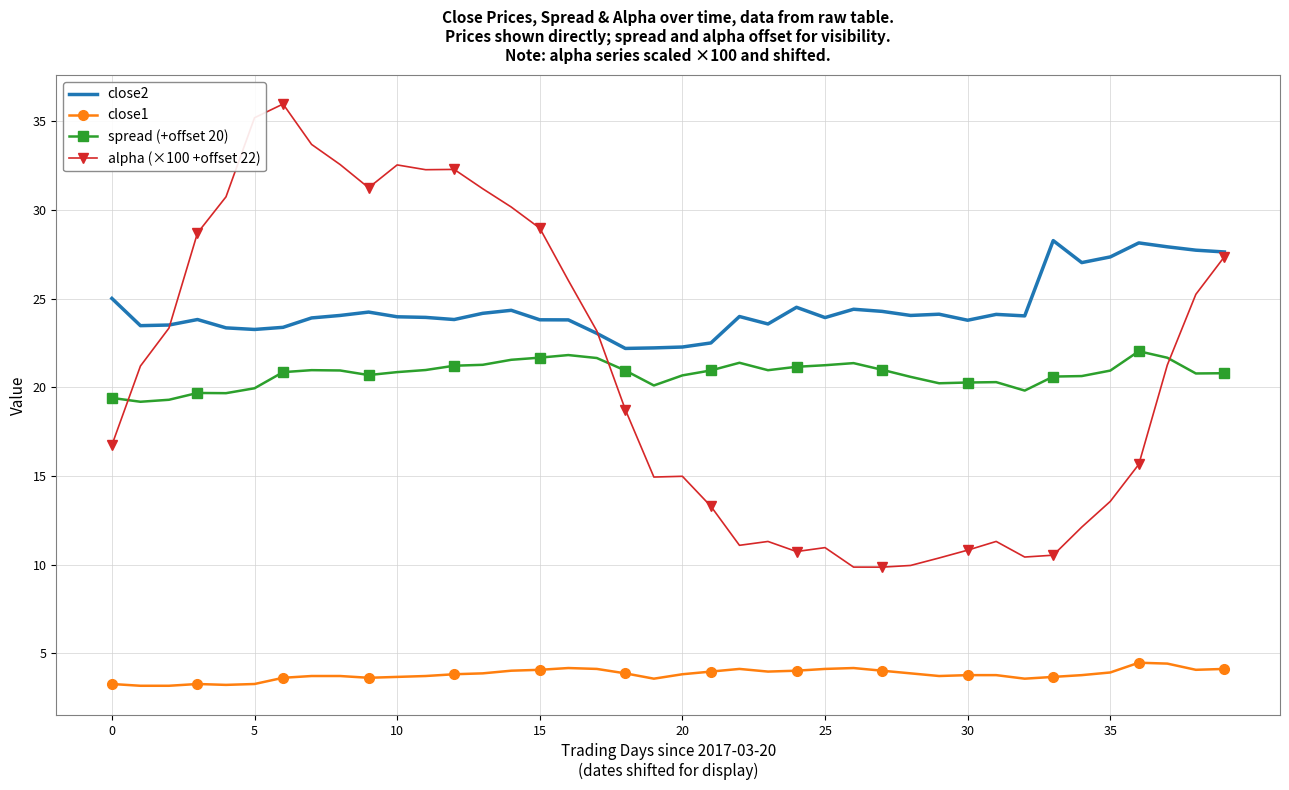

What is the smallest value displayed?

3.2